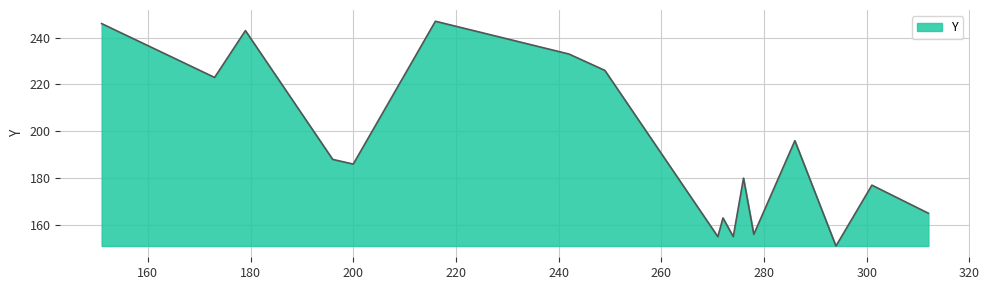

What is the difference between the maximum and minimum values?

96